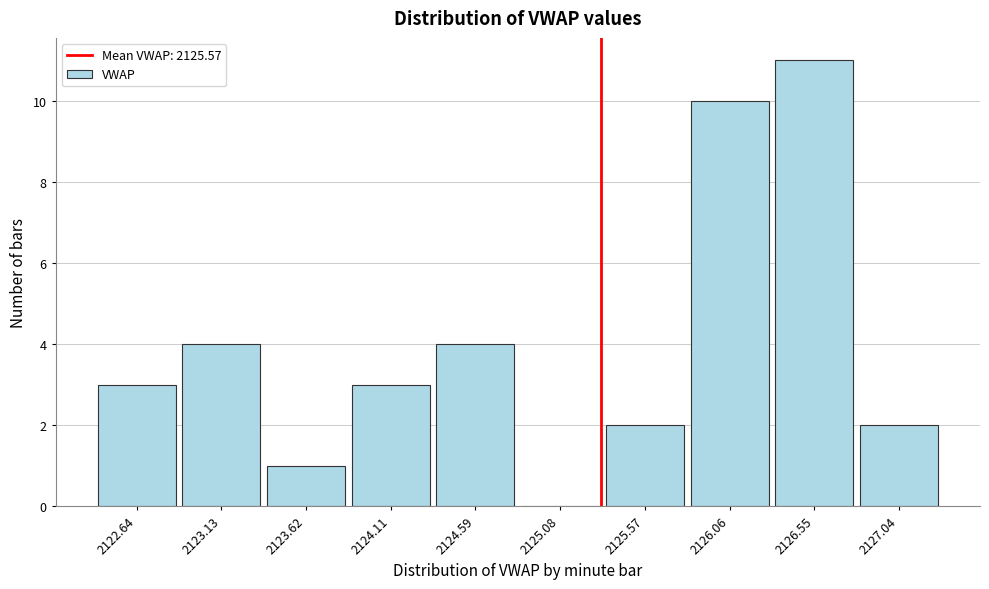

Reading right to left, list all the values displayed in this chart.

2127.04=2	2126.55=11	2126.06=10	2125.57=2	2125.08=0	2124.59=4	2124.11=3	2123.62=1	2123.13=4	2122.64=3